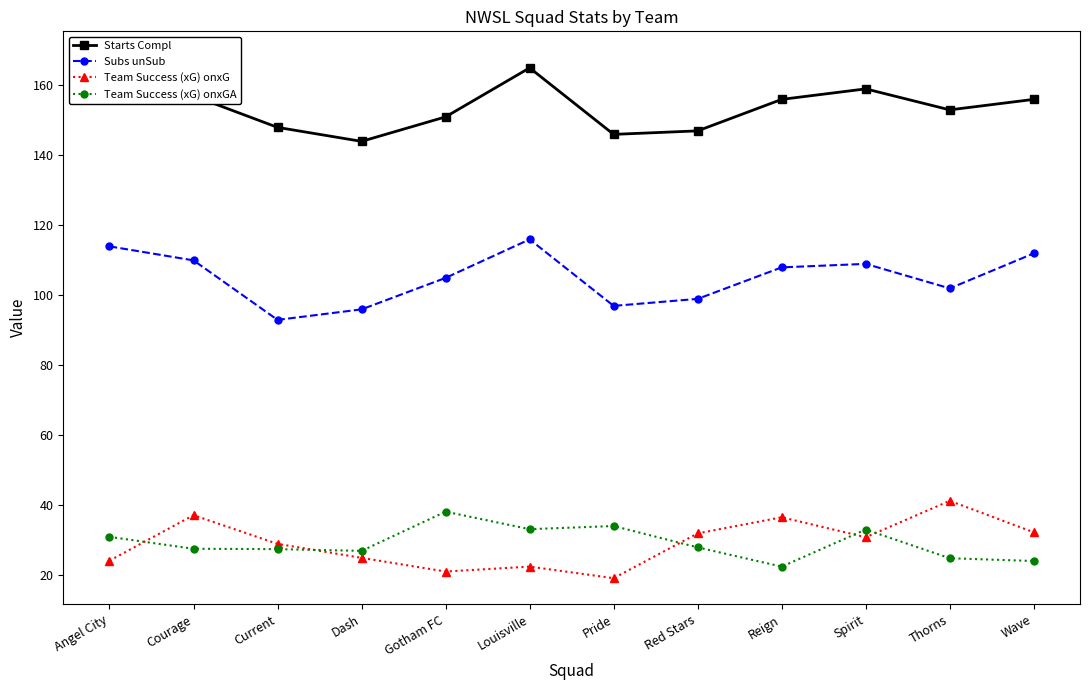

What is the value of the Team Success (xG) onxGA point at the 2nd from the left?

27.6